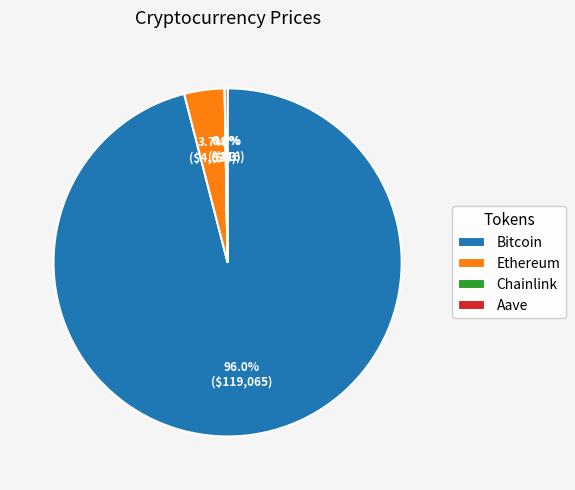

Which category has the biggest portion of the pie?

Bitcoin